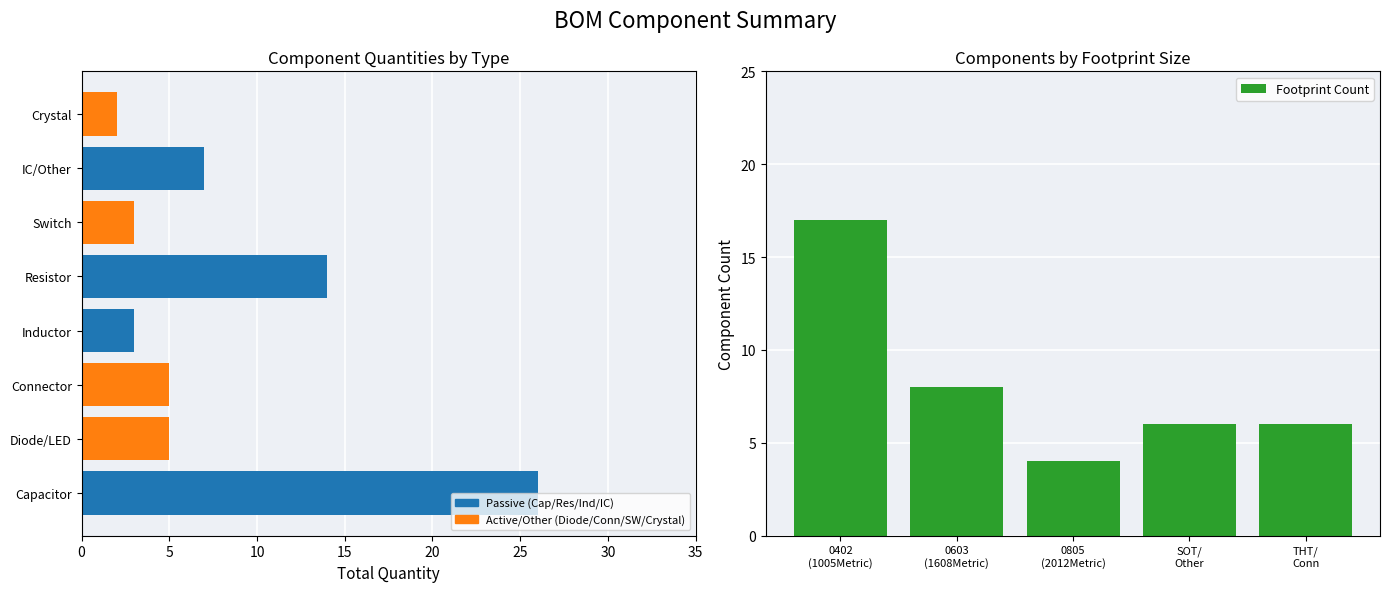

What is the smallest value displayed?

2